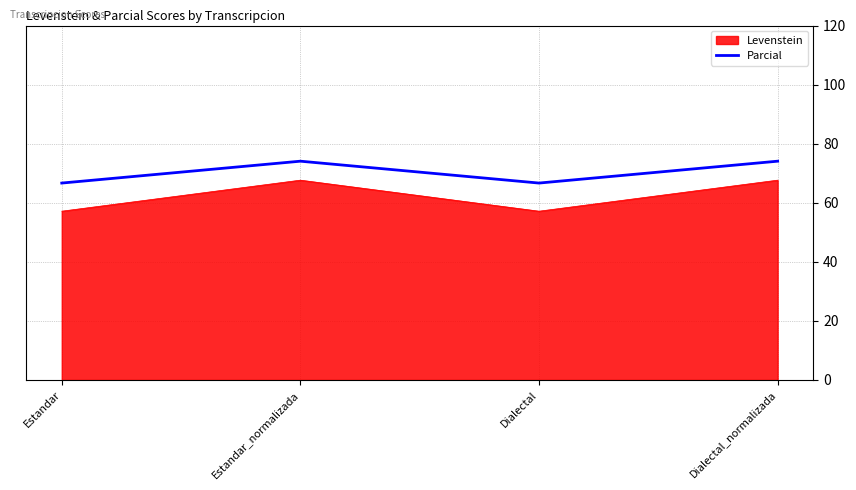

The Levenstein series shows 86.3 at Estandar. True or false?

False